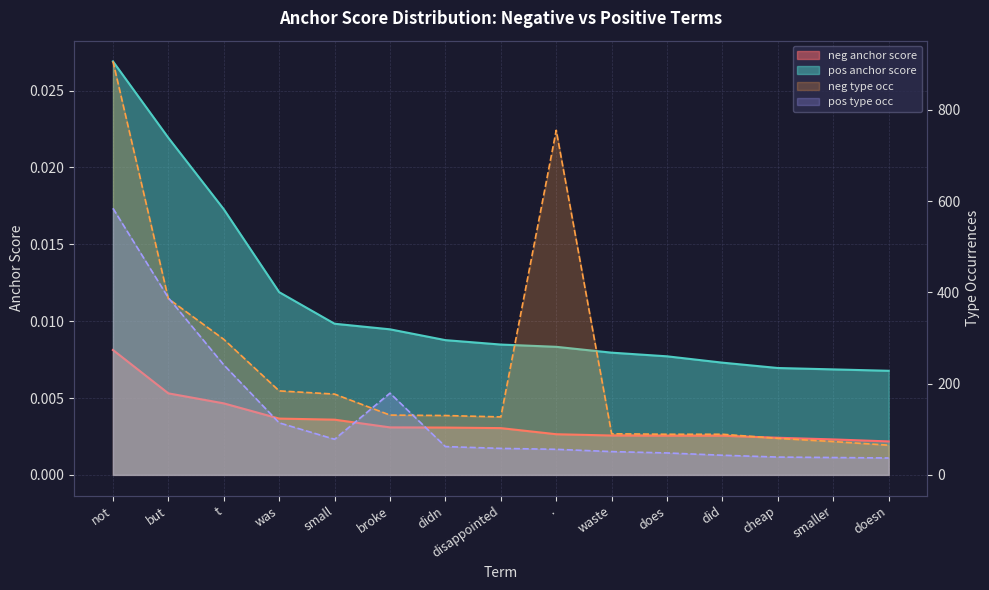

True or false: neg type occ and neg anchor score cross at least once.

False